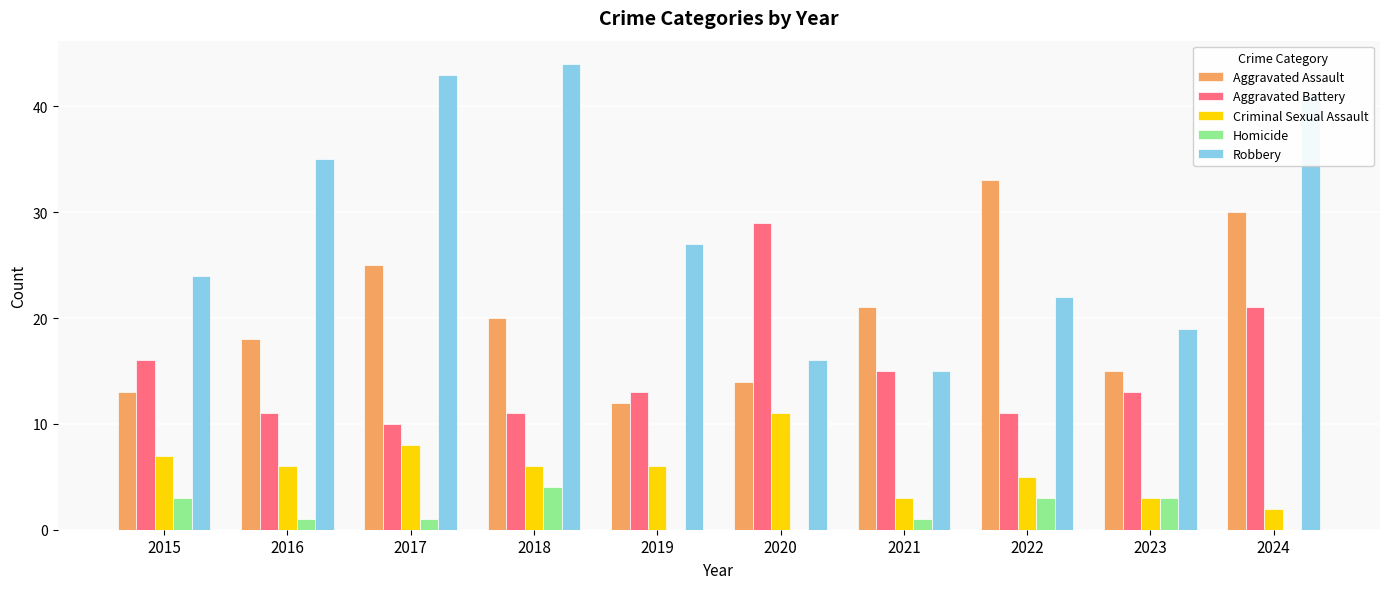

Reading right to left, extract all data points from this chart.

Aggravated Assault: 30	15	33	21	14	12	20	25	18	13
Aggravated Battery: 21	13	11	15	29	13	11	10	11	16
Criminal Sexual Assault: 2	3	5	3	11	6	6	8	6	7
Homicide: 0	3	3	1	0	0	4	1	1	3
Robbery: 41	19	22	15	16	27	44	43	35	24